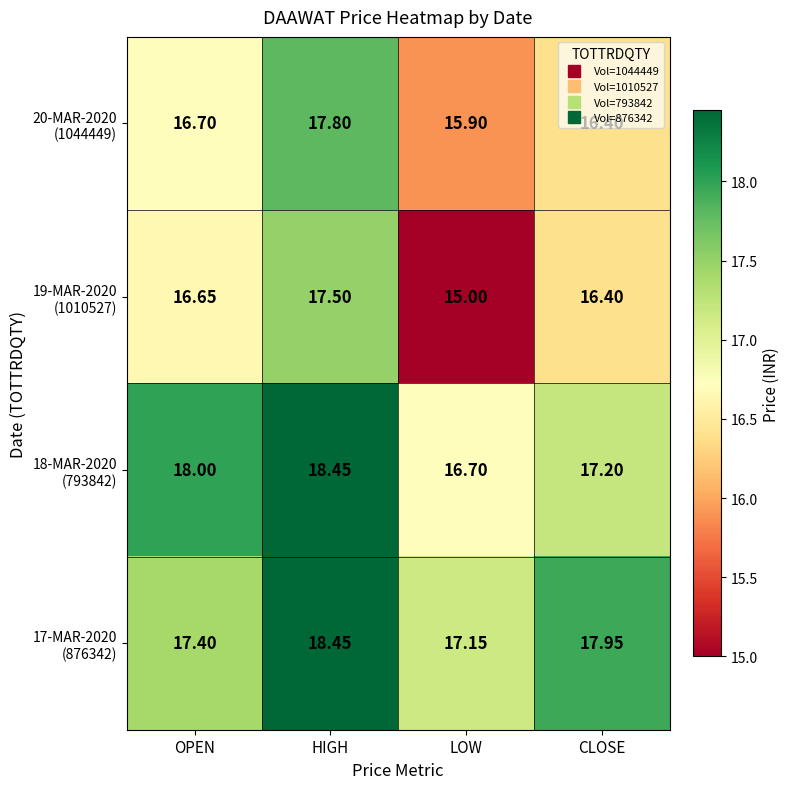

At which category is the sum across all series the highest?

HIGH